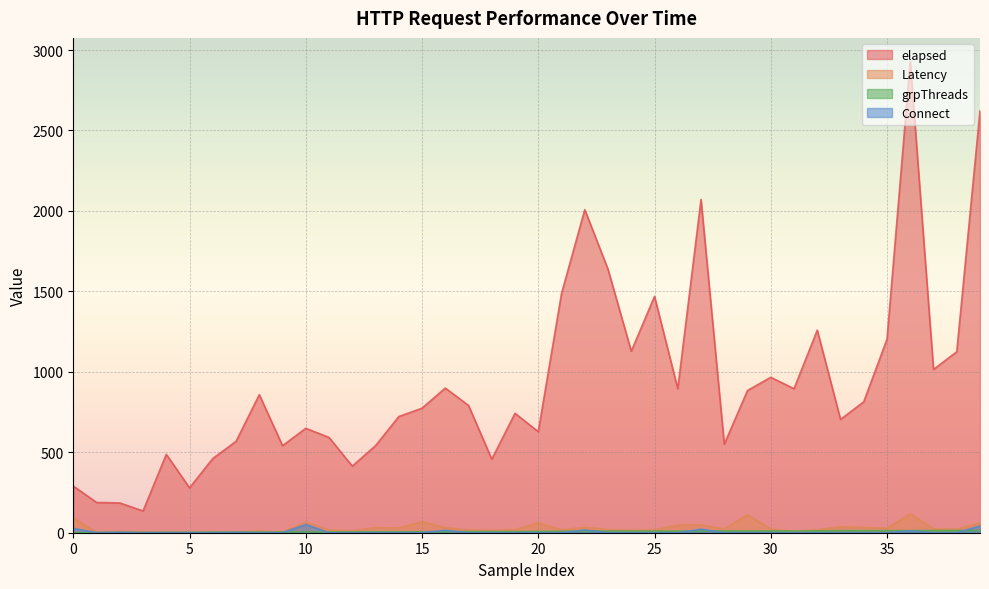

True or false: Latency has a value of 33 at 23.

False